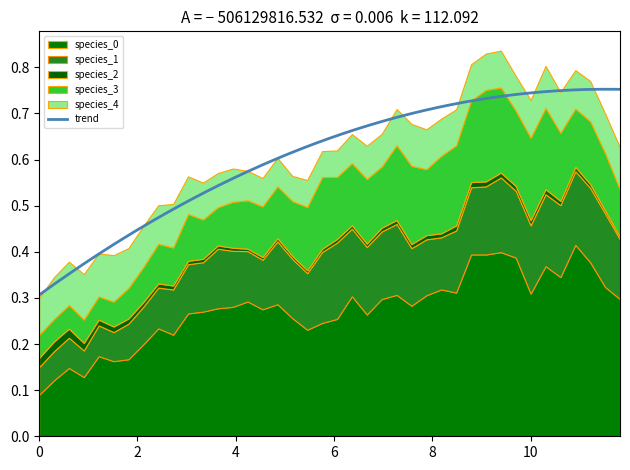

How many lines are shown in the chart?

5